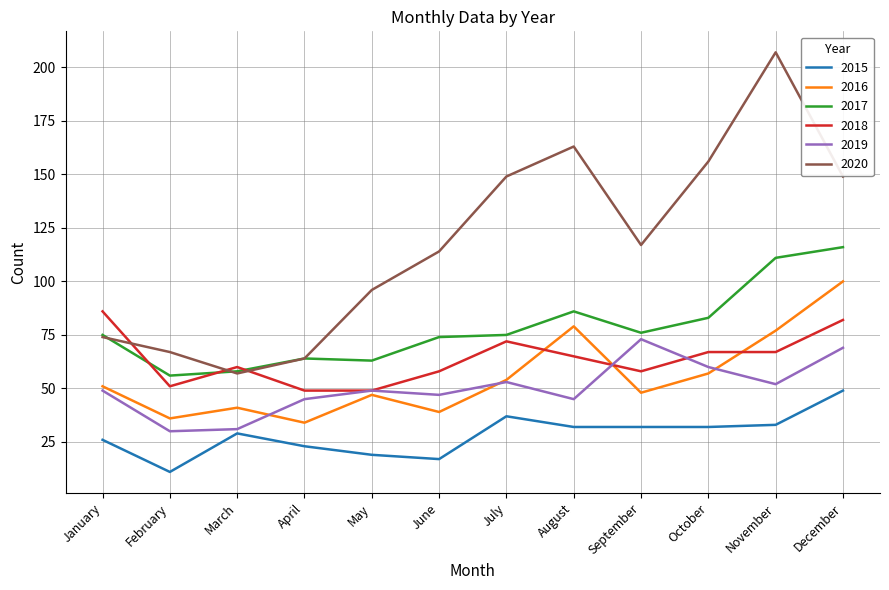

True or false: 2017 and 2019 intersect in this chart.

False